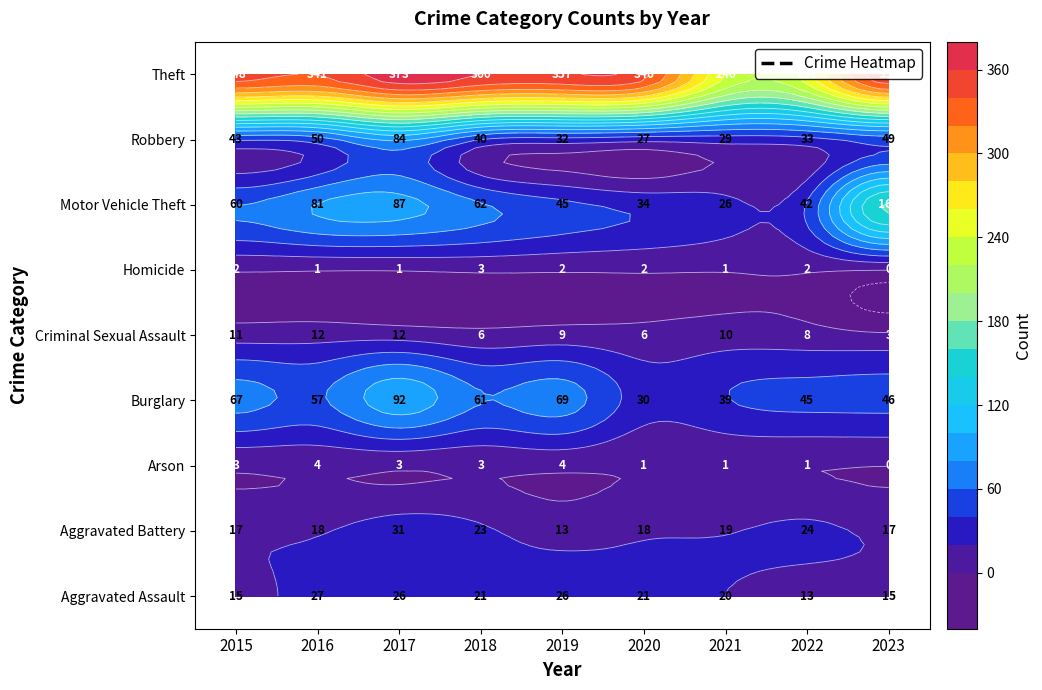

List the series in order of their peak value, lowest first.

Homicide, Arson, Criminal Sexual Assault, Aggravated Assault, Aggravated Battery, Robbery, Burglary, Motor Vehicle Theft, Theft